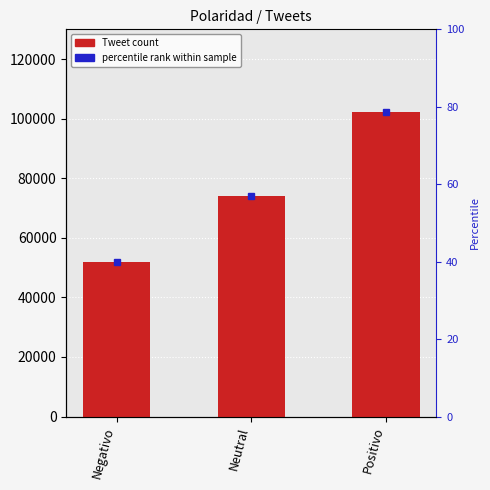

What is the change in value from Negativo to Neutral?

+22132